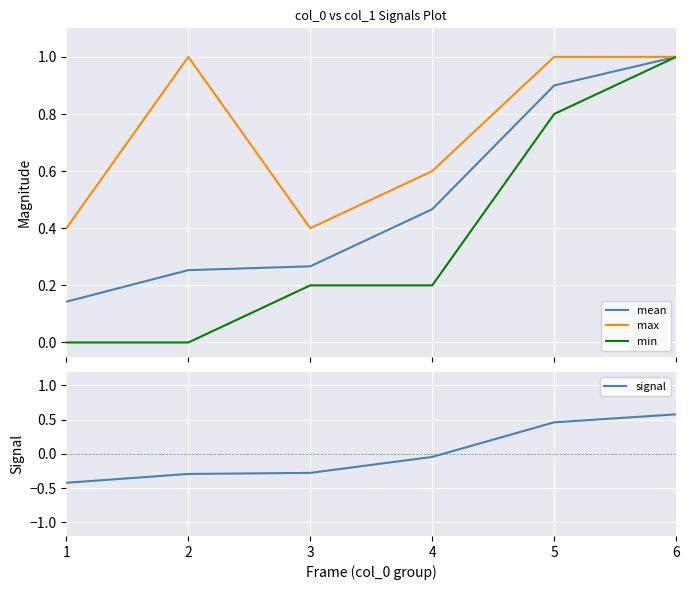

What is the value of the signal point at the 5th from the left?

0.5